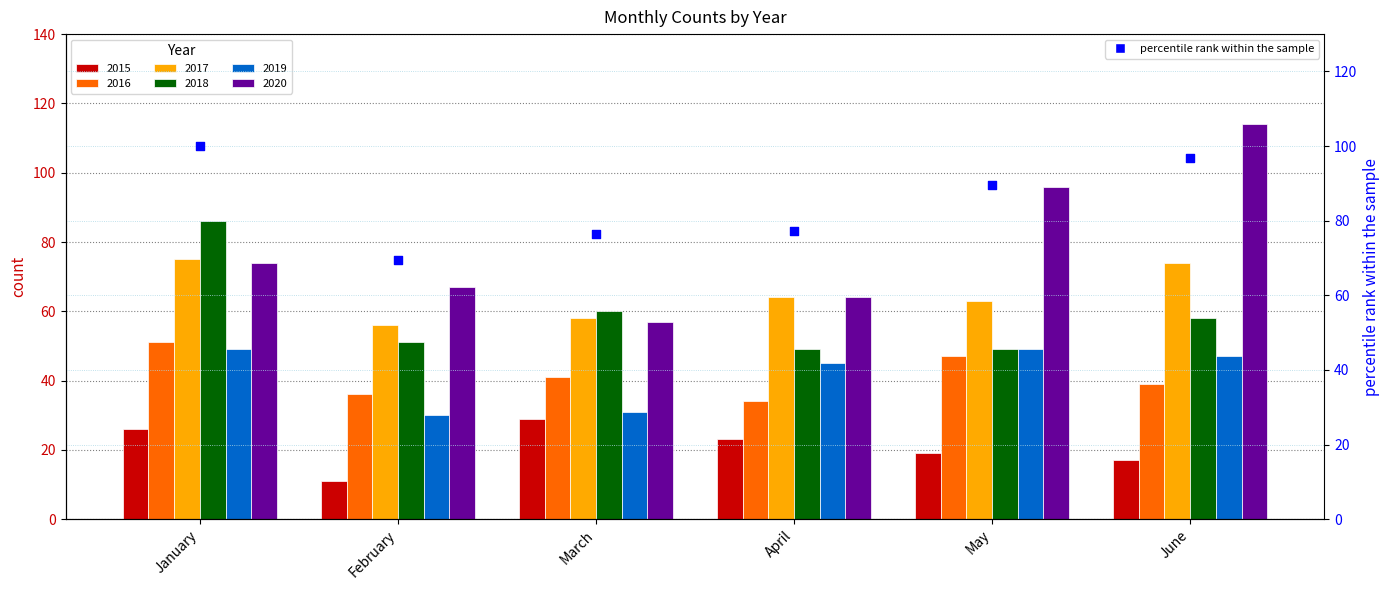

Approximately how many times larger is the value at January compared to February?

1.4